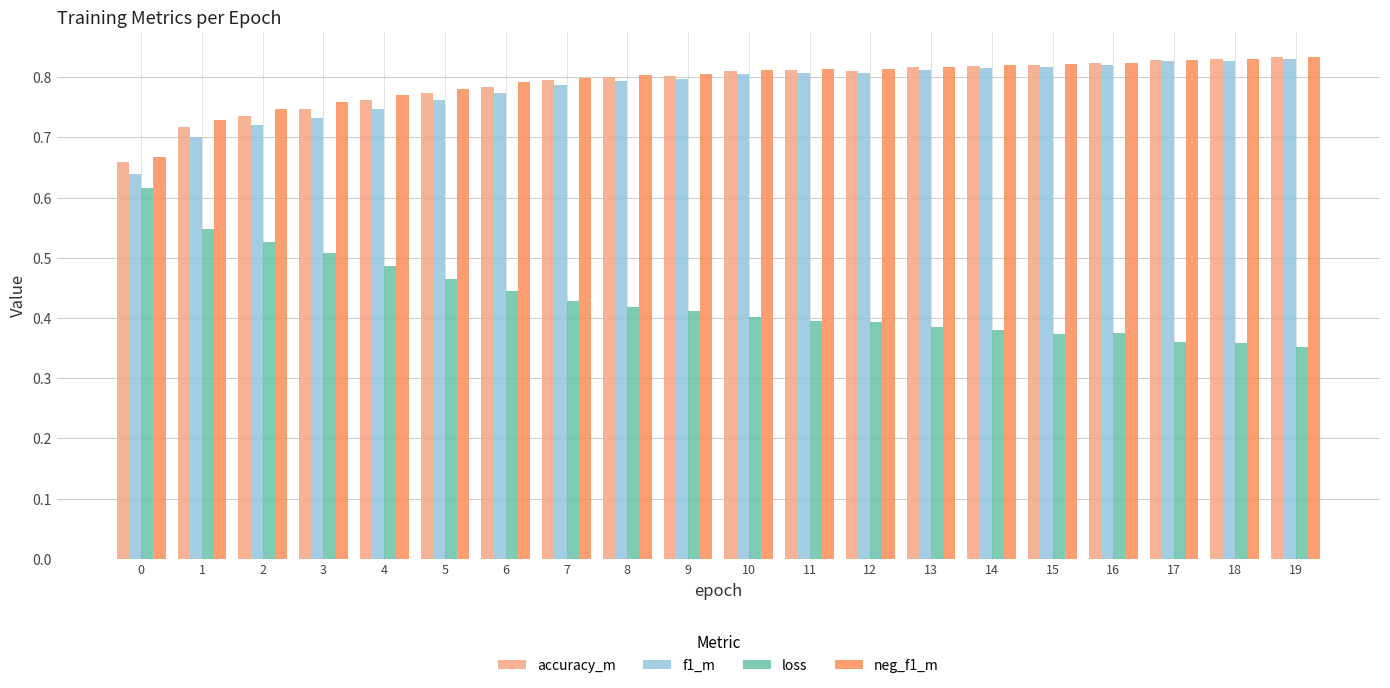

Does the chart contain stacked bars?

No